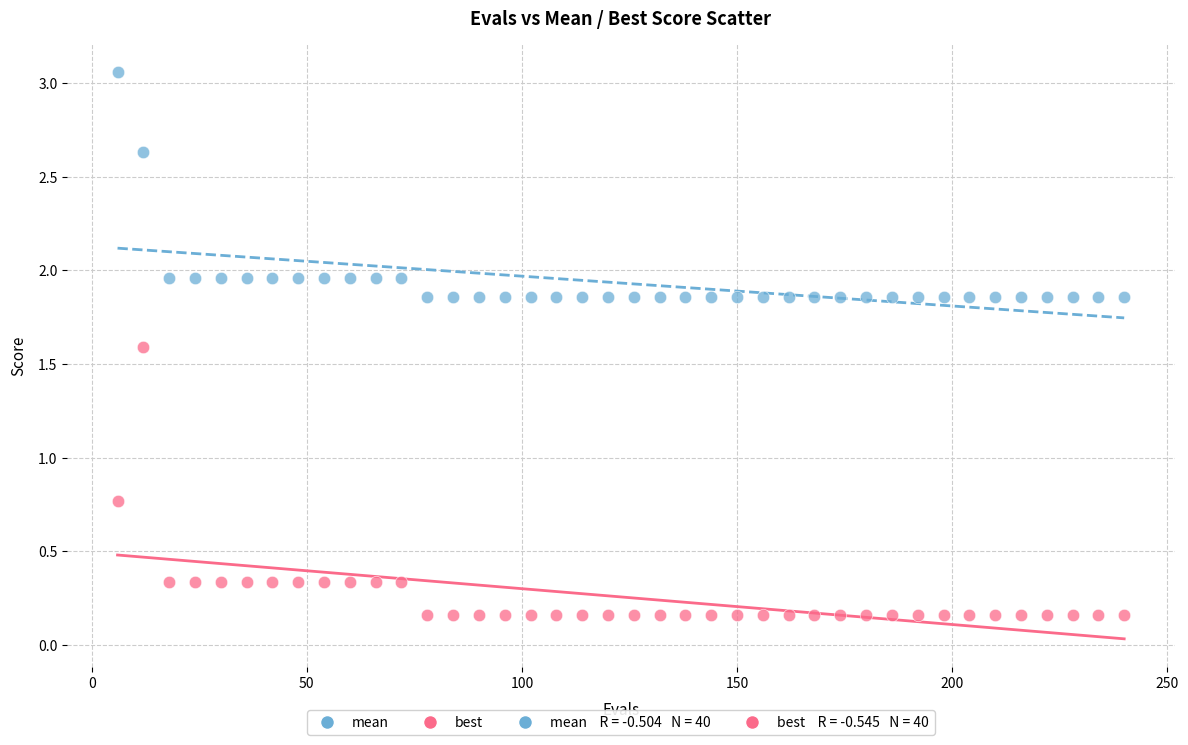

Which series contains the lowest Y value?

best